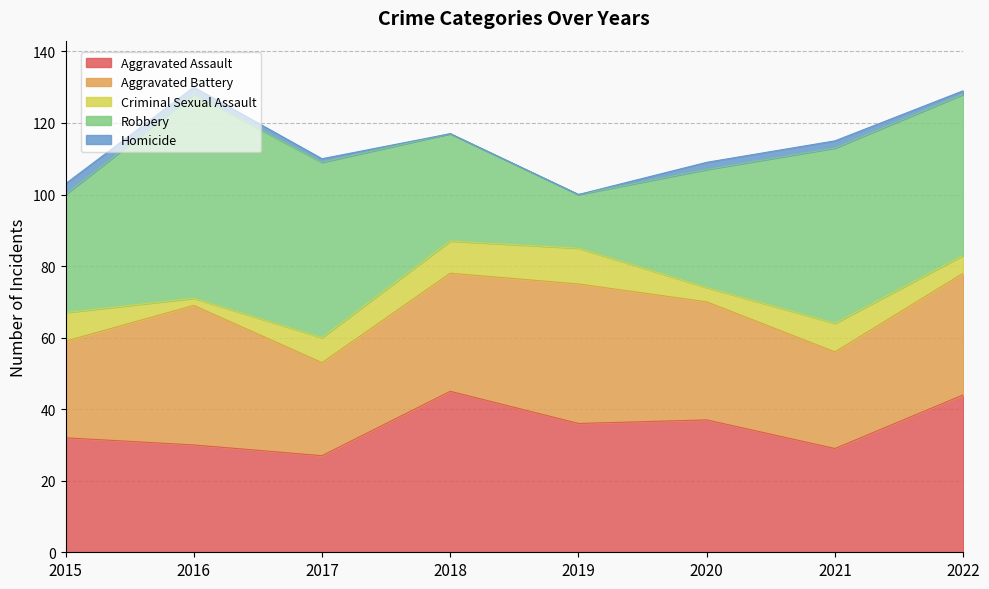

Which has a higher value, 2022 or 2015?

2022